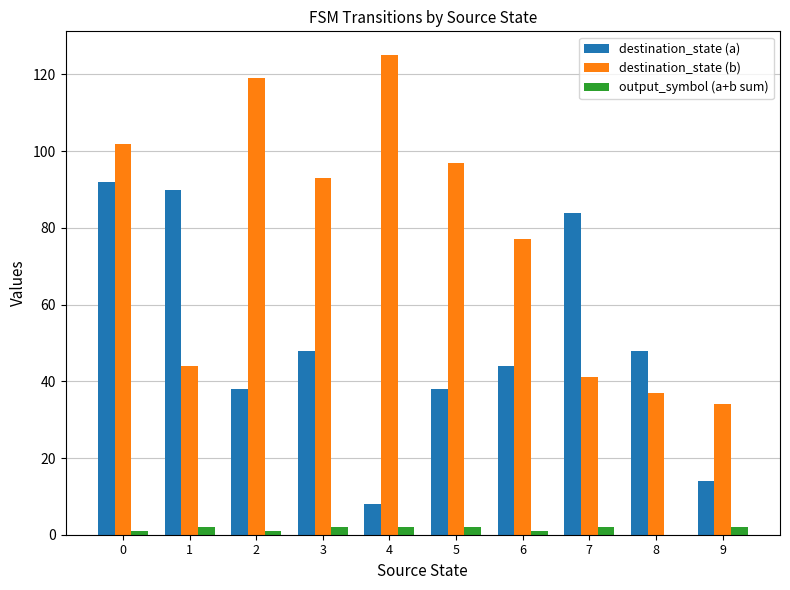

At which label does destination_state (b) reach its peak?

4